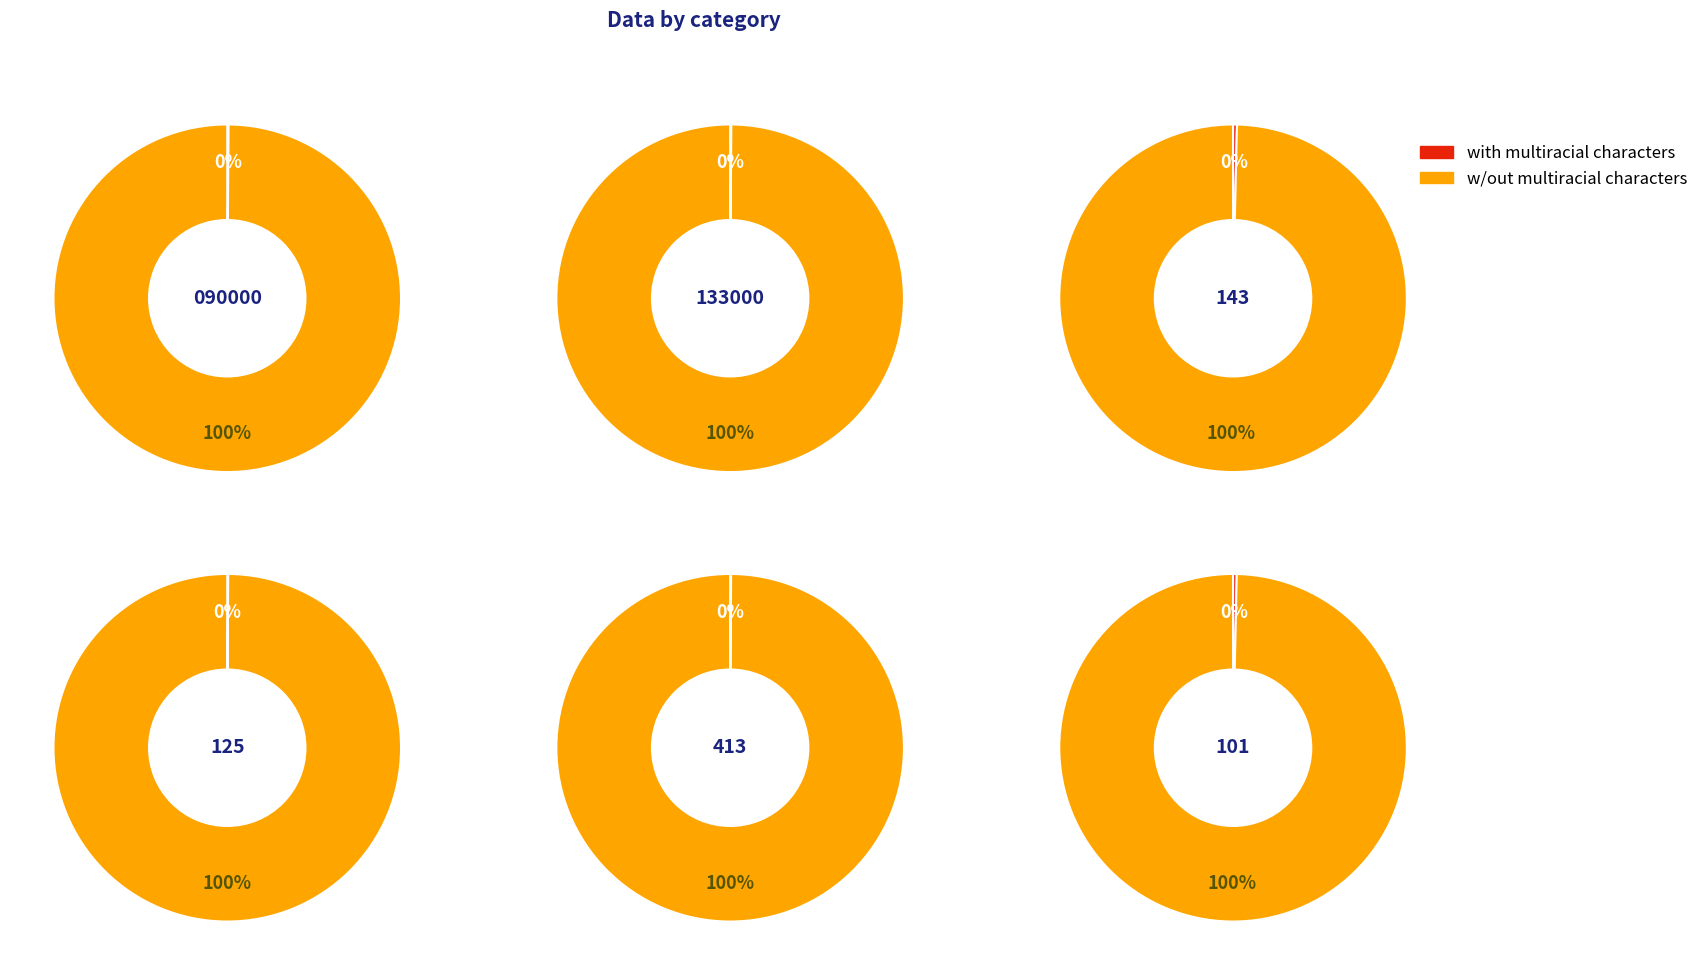

How many slices are in this pie chart?

6